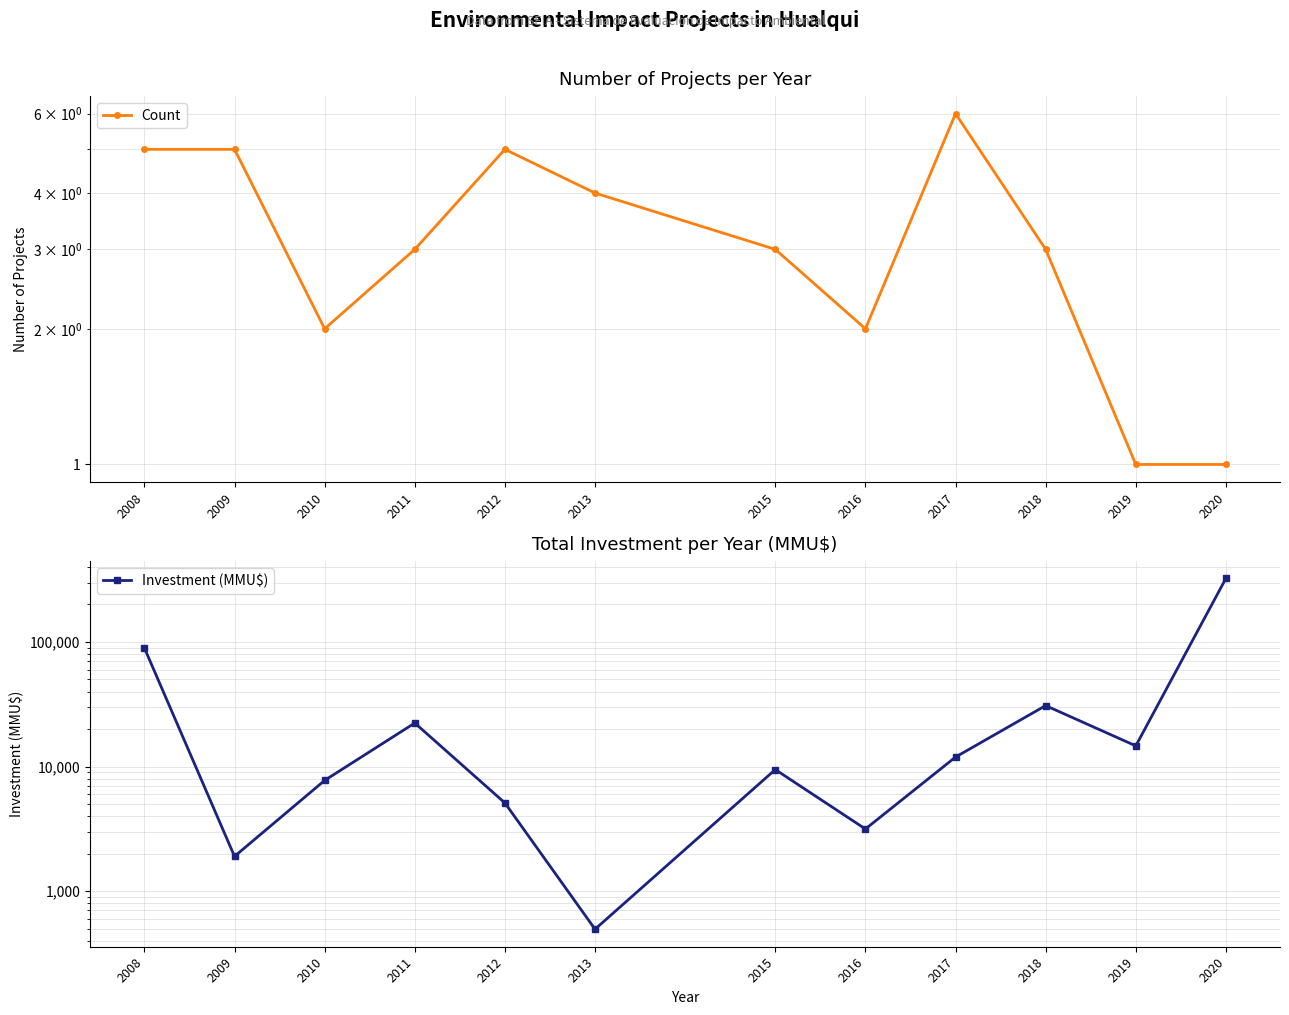

What are all the series names shown in the legend?

Count, Investment (MMU$)